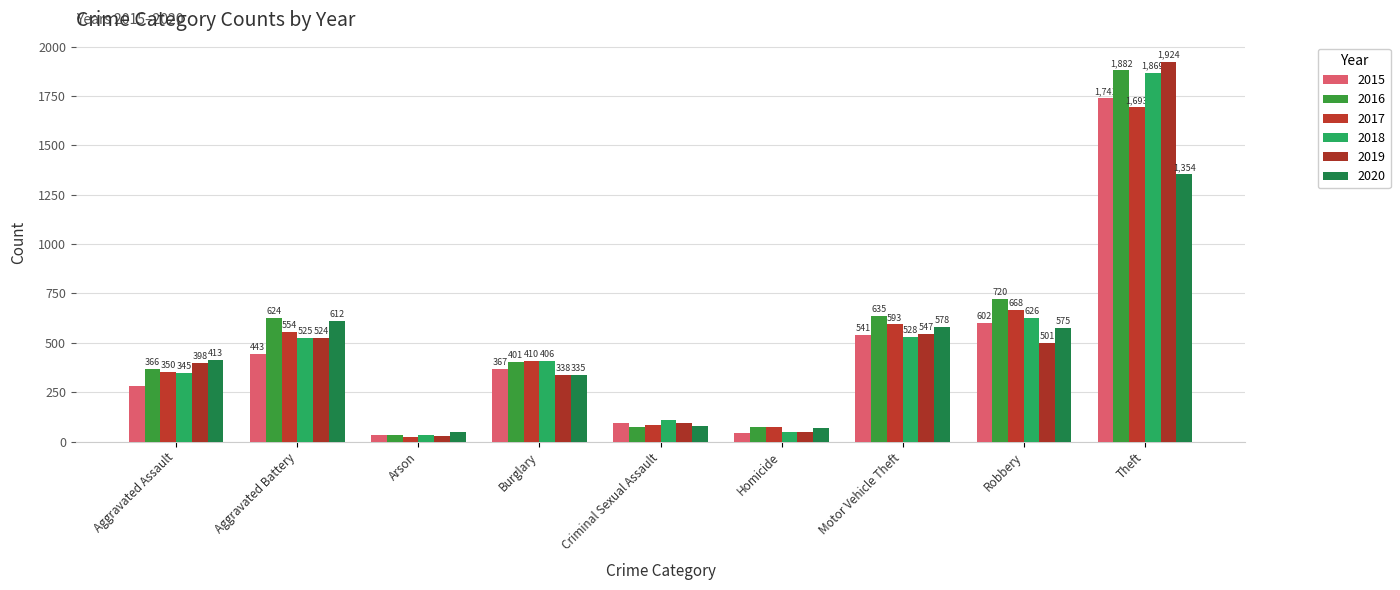

At which label does 2015 reach its minimum?

Arson